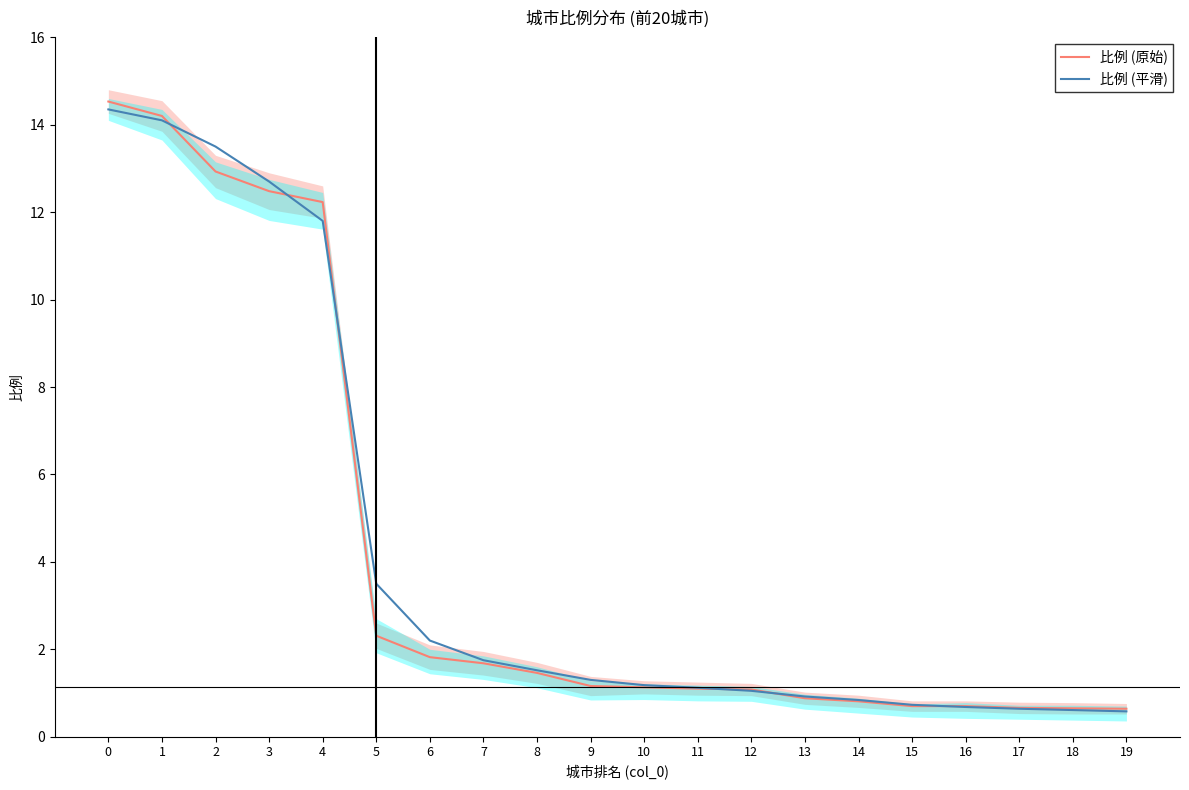

Is it true that 比例 (原始) equals 2.3 at 5?

True